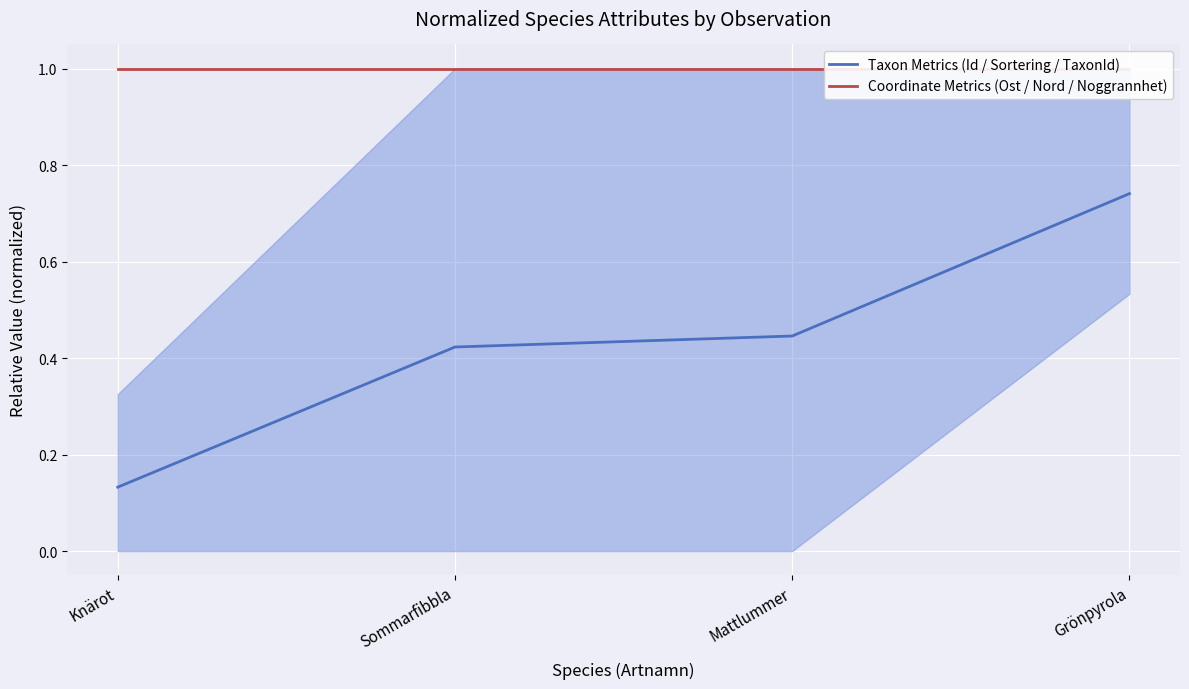

True or false: Coordinate Metrics (Ost / Nord / Noggrannhet) and Taxon Metrics (Id / Sortering / TaxonId) cross at least once.

False